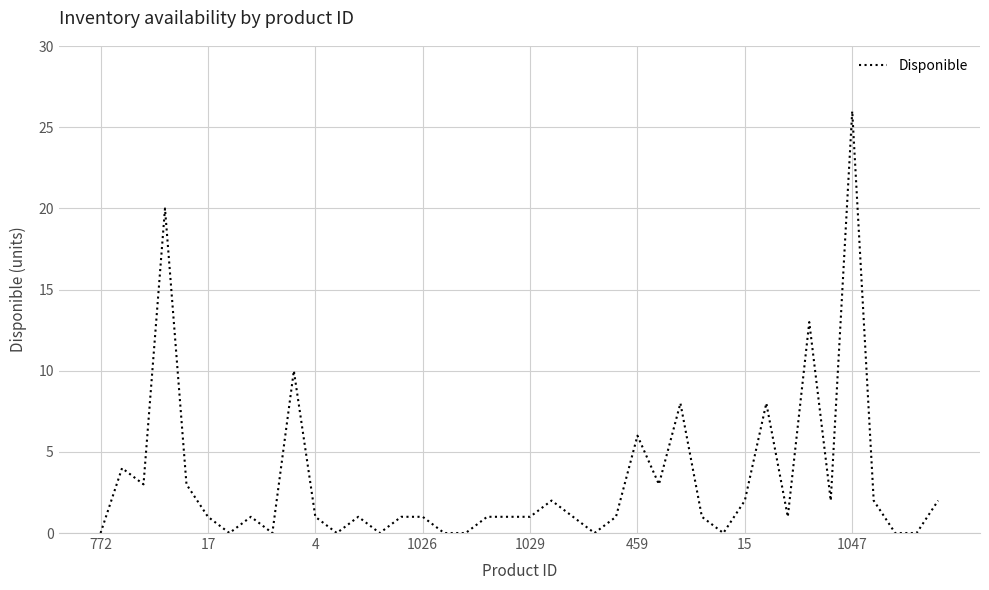

What is the difference between the maximum and minimum values?

26